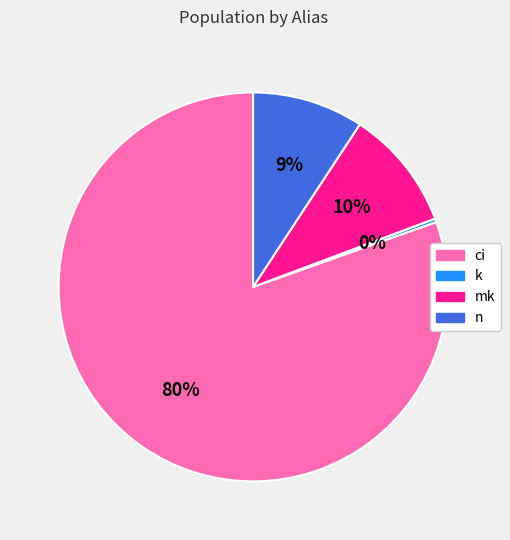

Do mk and ci together represent more than half of the pie?

Yes